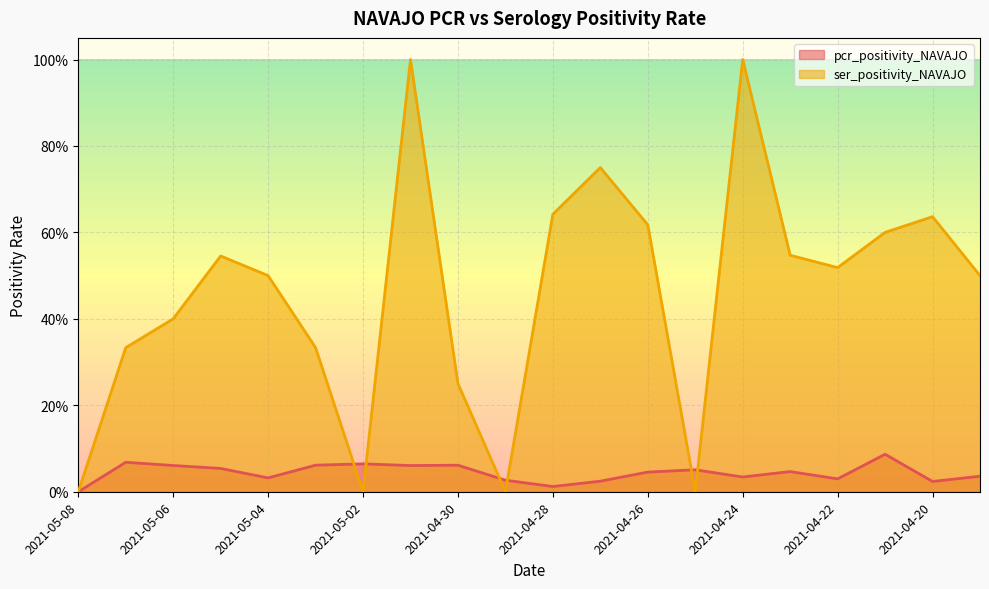

Is the value of ser_positivity_NAVAJO at 2021-04-26 greater than the value of pcr_positivity_NAVAJO at 2021-04-22?

Yes